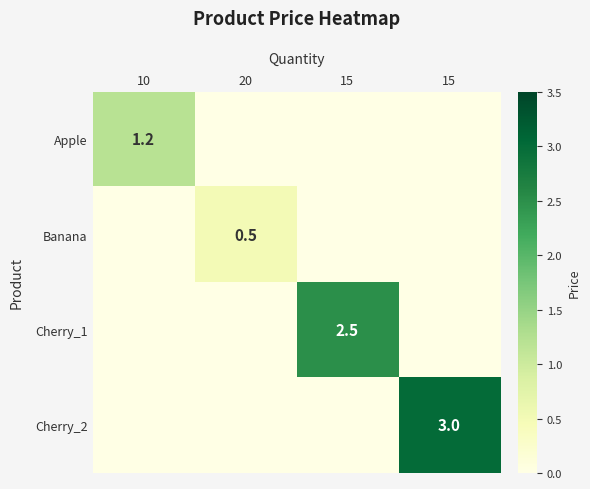

How many categories are shown in the chart?

4